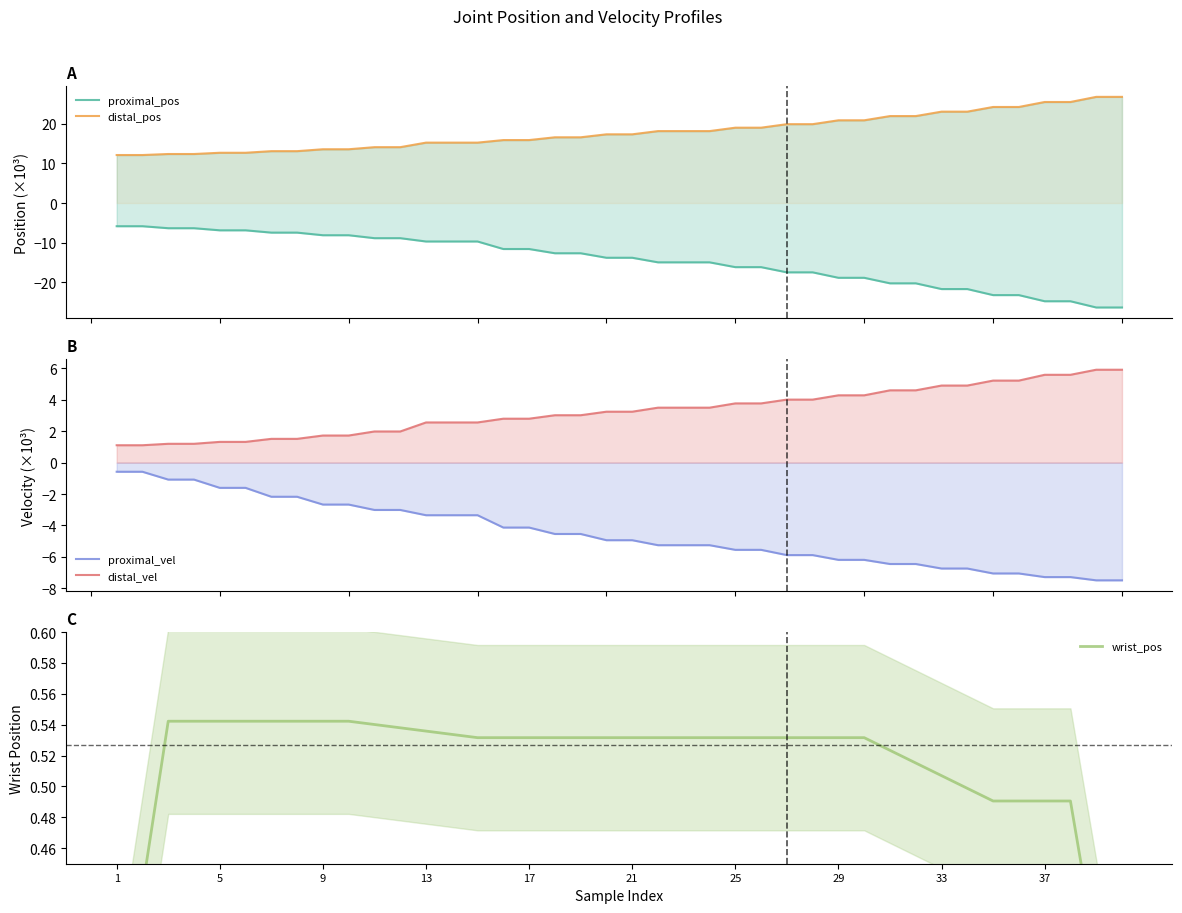

Reading left to right, transcribe all the data shown in this chart.

proximal_pos: -5.9	-5.9	-6.4	-6.4	-6.9	-6.9	-7.5	-7.5	-8.1	-8.1	-8.9	-8.9	-9.7	-9.7	-9.7	-11.6	-11.6	-12.7	-12.7	-13.8	-13.8	-15.0	-15.0	-15.0	-16.2	-16.2	-17.5	-17.5	-18.9	-18.9	-20.3	-20.3	-21.7	-21.7	-23.3	-23.3	-24.8	-24.8	-26.4	-26.4
distal_pos: 12.1	12.1	12.4	12.4	12.7	12.7	13.1	13.1	13.6	13.6	14.1	14.1	15.3	15.3	15.3	15.9	15.9	16.6	16.6	17.3	17.3	18.2	18.2	18.2	19.0	19.0	19.9	19.9	20.9	20.9	22.0	22.0	23.1	23.1	24.3	24.3	25.5	25.5	26.8	26.8
proximal_vel: -0.6	-0.6	-1.1	-1.1	-1.6	-1.6	-2.2	-2.2	-2.7	-2.7	-3.0	-3.0	-3.4	-3.4	-3.4	-4.1	-4.1	-4.5	-4.5	-4.9	-4.9	-5.3	-5.3	-5.3	-5.6	-5.6	-5.9	-5.9	-6.2	-6.2	-6.5	-6.5	-6.7	-6.7	-7.1	-7.1	-7.3	-7.3	-7.5	-7.5
distal_vel: 1.1	1.1	1.2	1.2	1.3	1.3	1.5	1.5	1.7	1.7	2.0	2.0	2.6	2.6	2.6	2.8	2.8	3.0	3.0	3.2	3.2	3.5	3.5	3.5	3.8	3.8	4.0	4.0	4.3	4.3	4.6	4.6	4.9	4.9	5.2	5.2	5.6	5.6	5.9	5.9
wrist_pos: 0.3	0.4	0.5	0.5	0.5	0.5	0.5	0.5	0.5	0.5	0.5	0.5	0.5	0.5	0.5	0.5	0.5	0.5	0.5	0.5	0.5	0.5	0.5	0.5	0.5	0.5	0.5	0.5	0.5	0.5	0.5	0.5	0.5	0.5	0.5	0.5	0.5	0.5	0.4	0.3